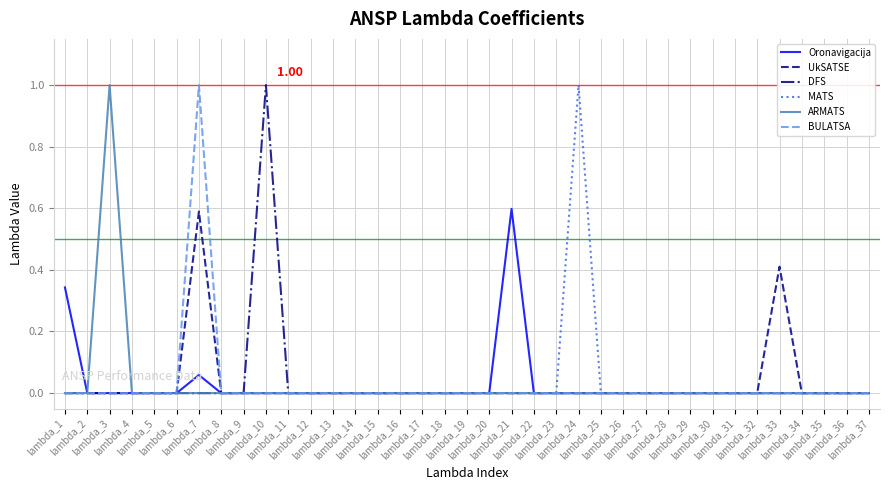

True or false: BULATSA has more than 2 interior local peaks.

False